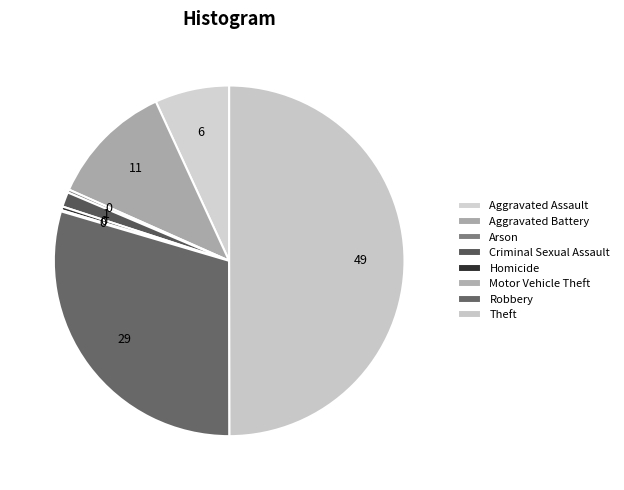

Does any single category account for the majority?

No